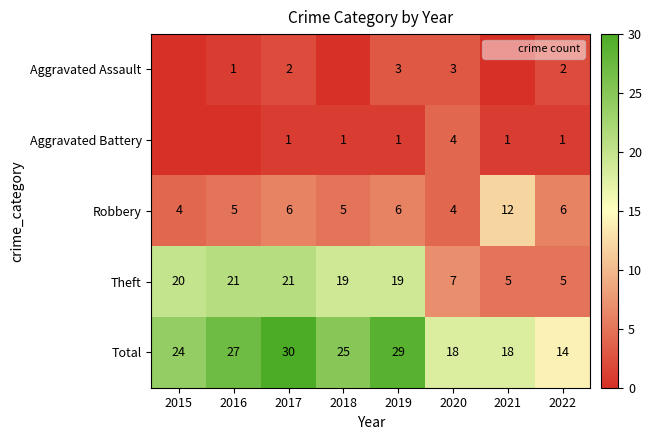

What is the spread (max minus min) of values at 2020?

15